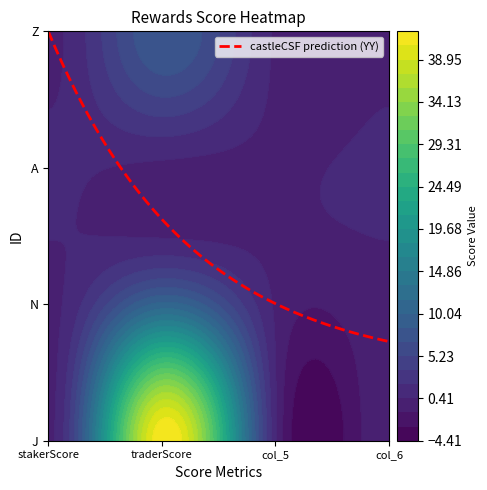

Reading left to right, transcribe all the data shown in this chart.

J: stakerScore=0.0	traderScore=42.0	col_5=0.7	col_6=0.2
N: stakerScore=0.0	traderScore=10.5	col_5=0.2	col_6=0.1
A: stakerScore=0.7	traderScore=0.0	col_5=0.0	col_6=0.7
Z: stakerScore=0.0	traderScore=8.4	col_5=0.1	col_6=0.0